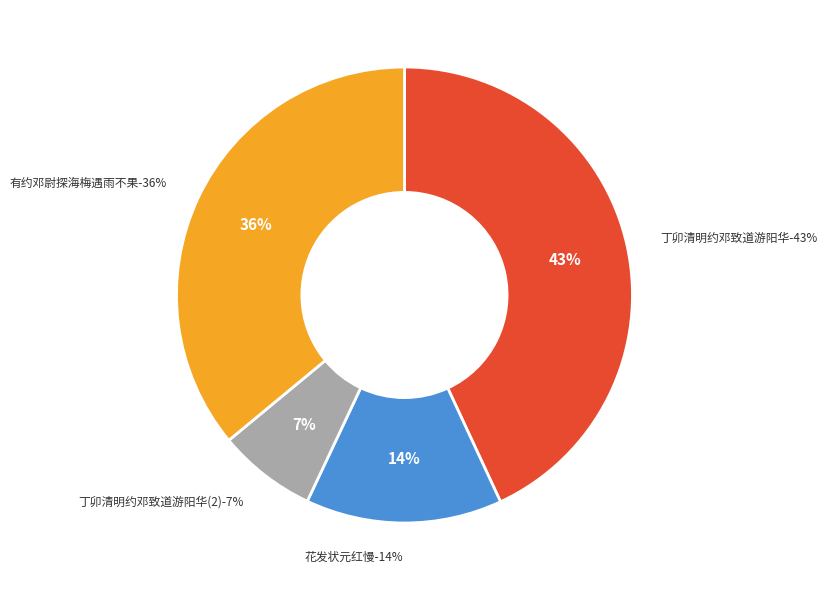

Does 有约邓尉探海梅遇雨不果 account for over 50% of the chart?

No